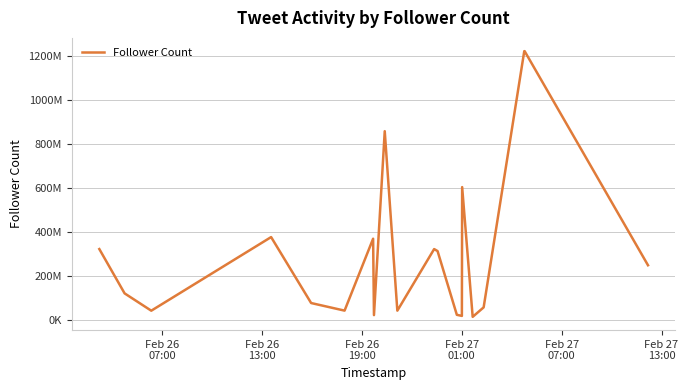

How many points are lower than both their immediate neighbors (excluding endpoints)?

6